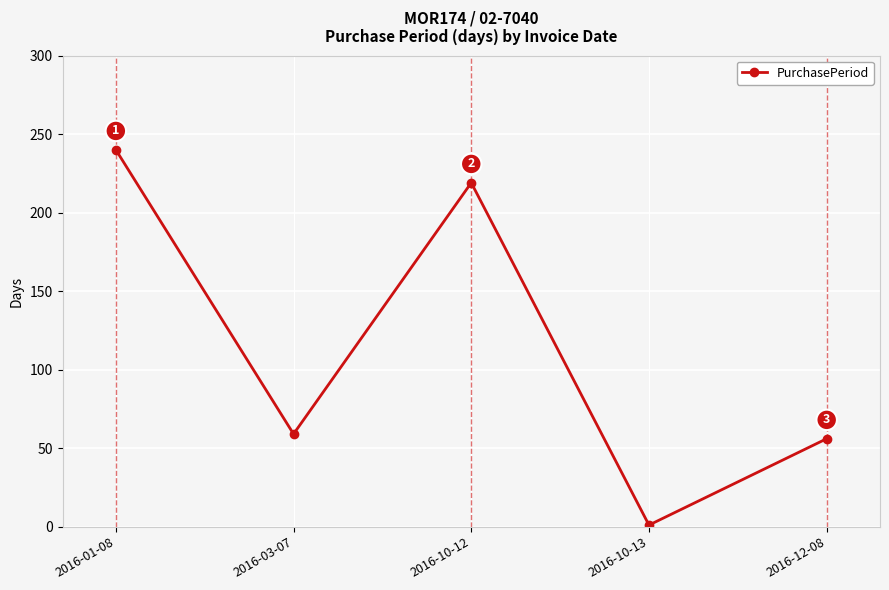

Which label corresponds to the largest value in the chart?

2016-01-08